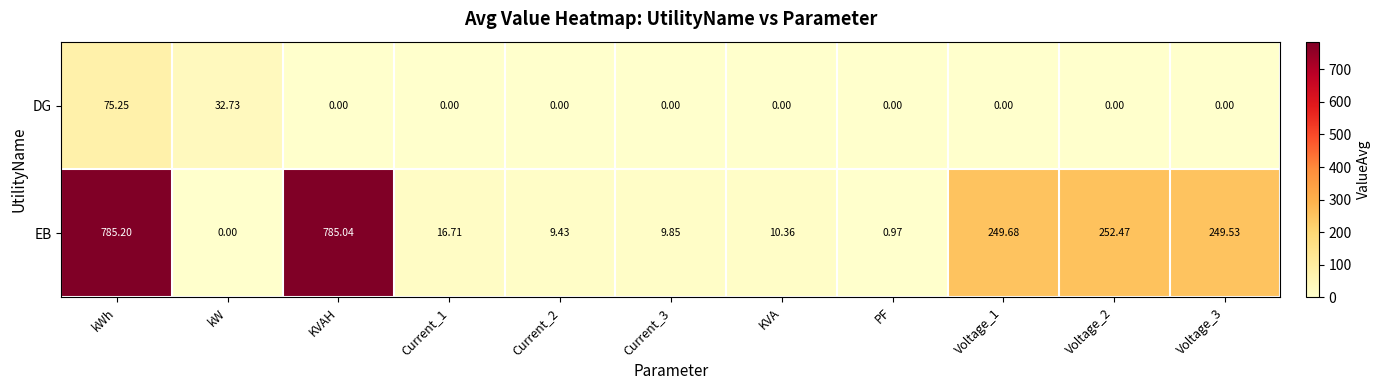

How many distinct data groups are displayed?

2